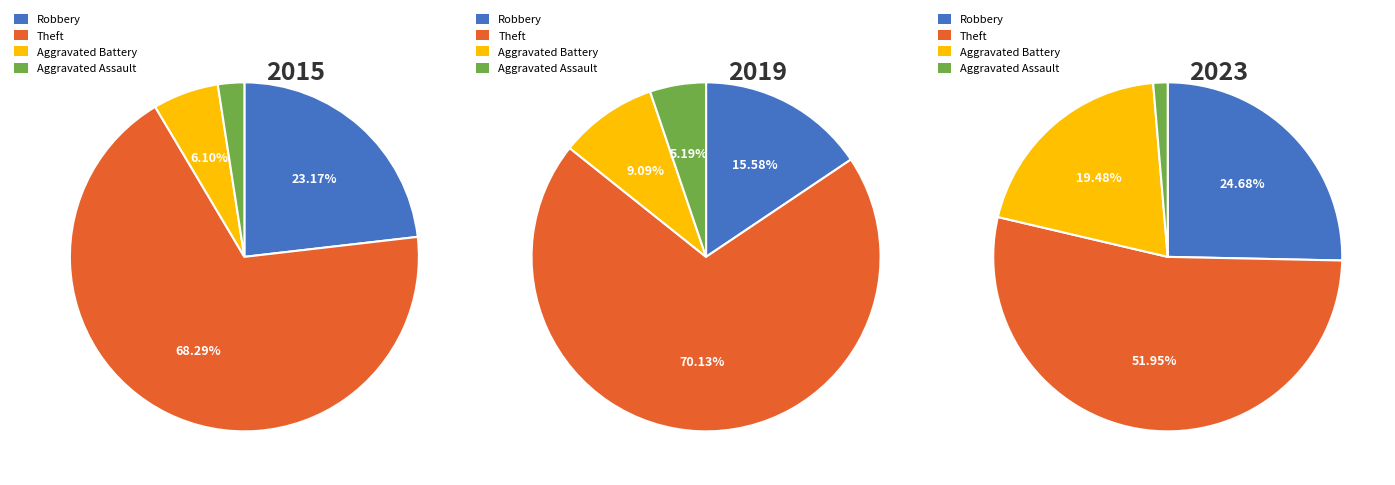

Rank the series at 5 from highest to lowest value.

Theft, Robbery, Aggravated Battery, Aggravated Assault